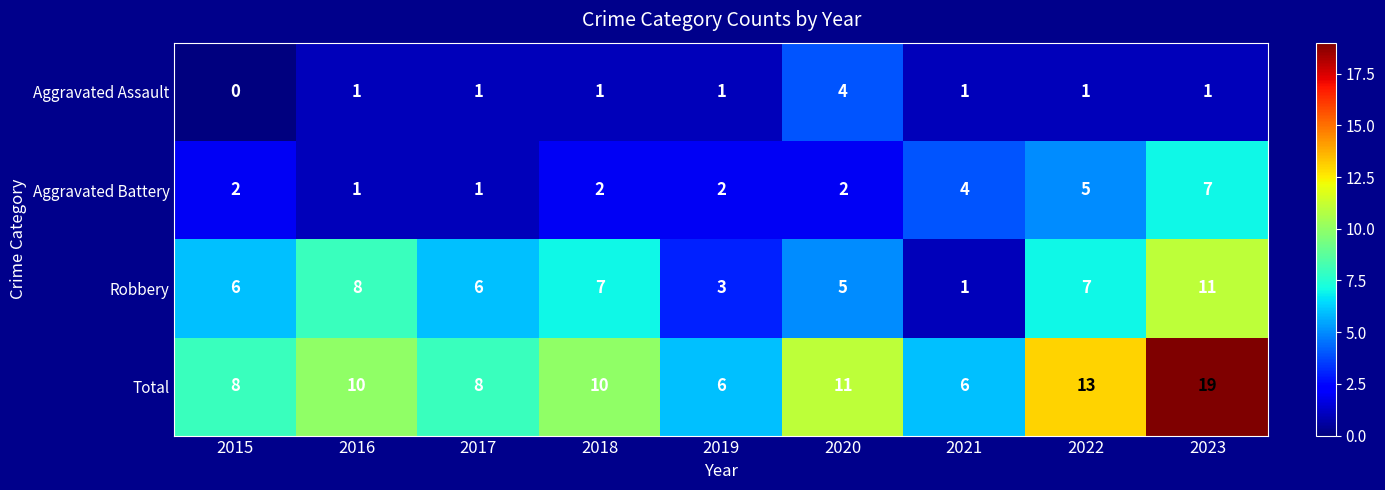

What value does the Total series have at 2021?

6